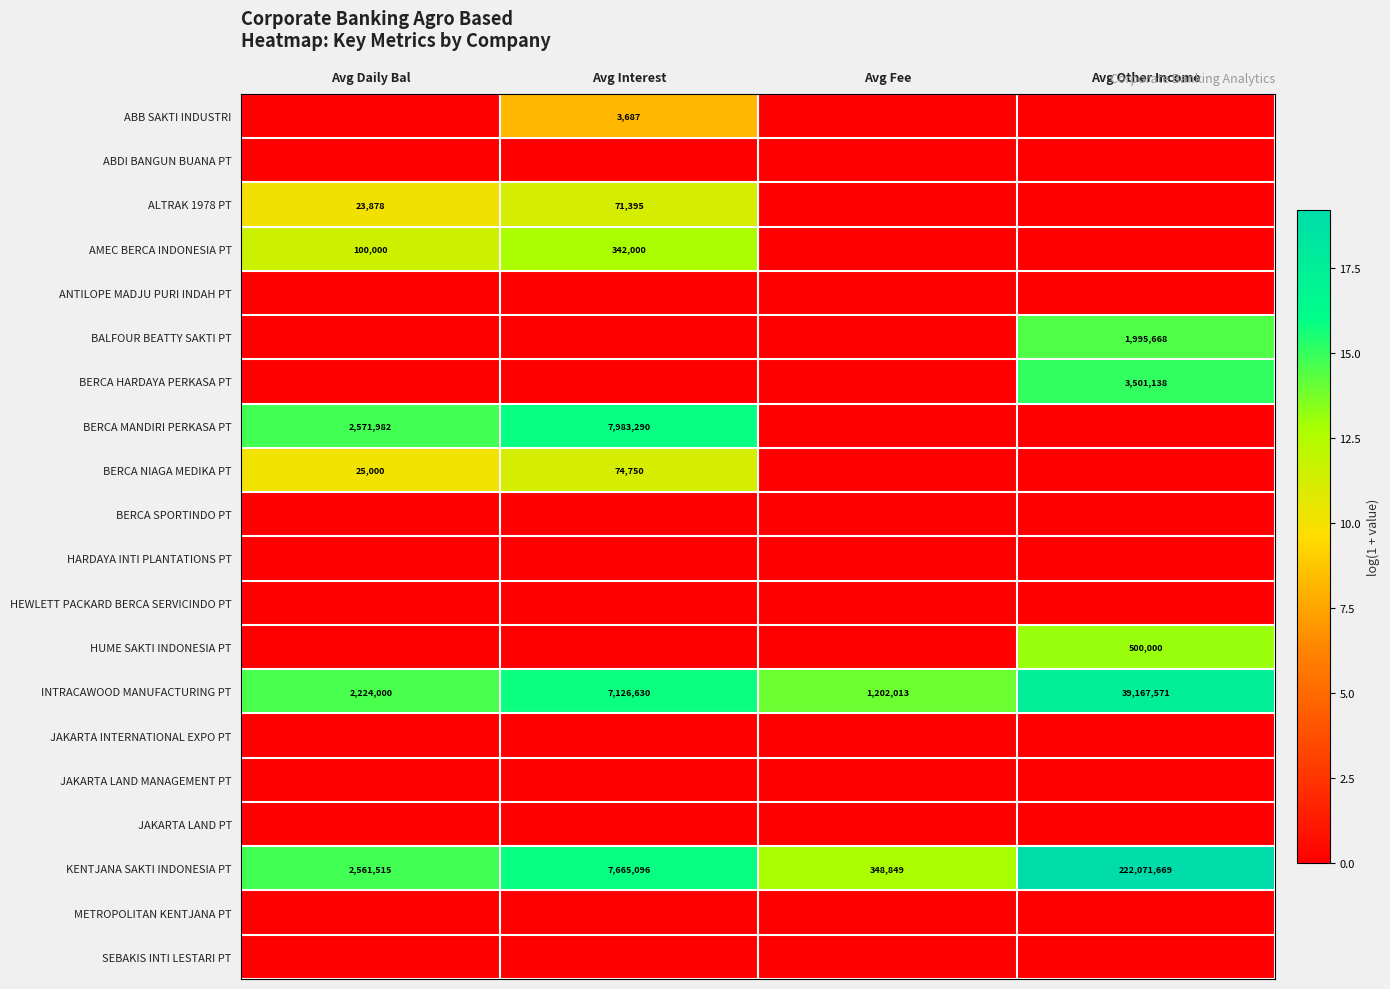

What is the maximum value for KENTJANA SAKTI INDONESIA PT?

222071669